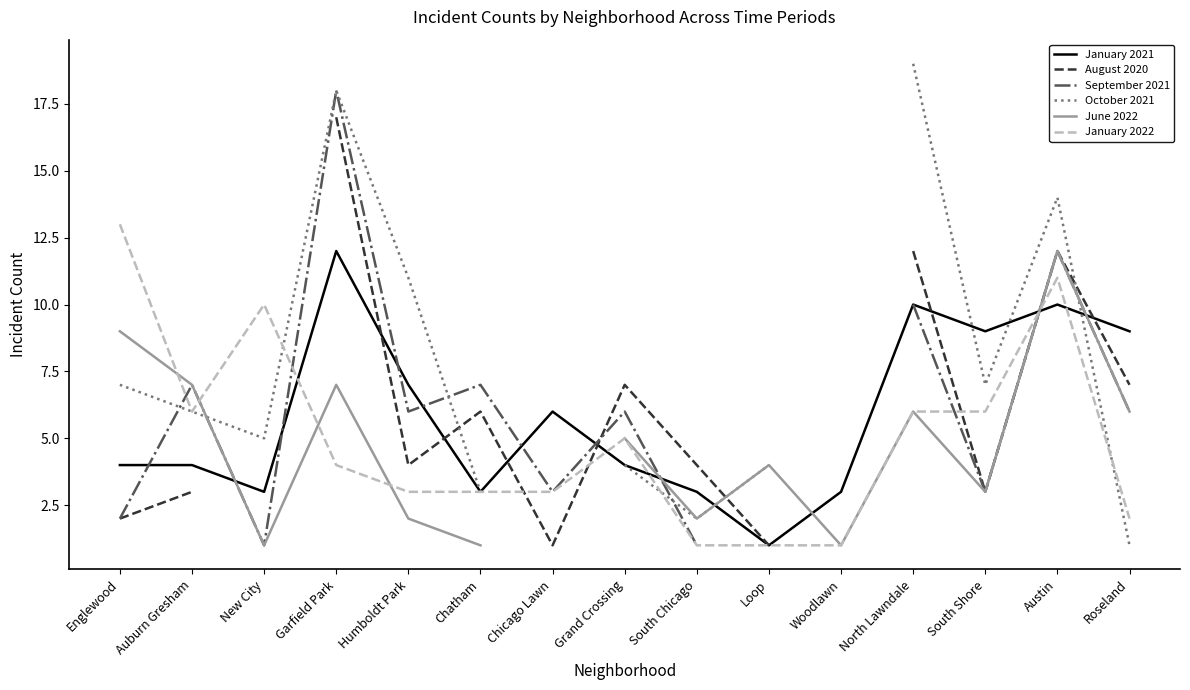

How many intersections are there between October 2021 and August 2020?

3